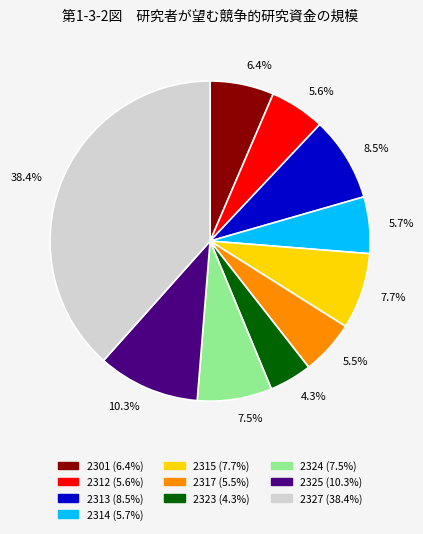

What is the ratio of the value at 5.6% to the value at 10.3%?

0.5